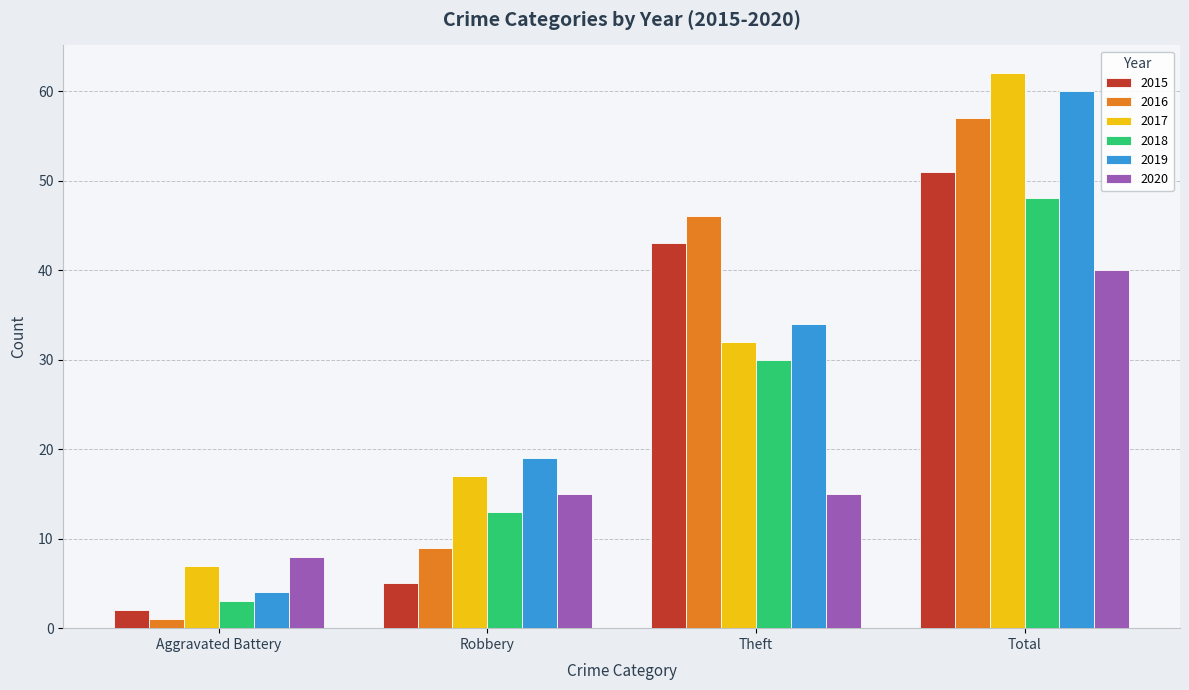

The 2015 series shows 43 at Theft. True or false?

True